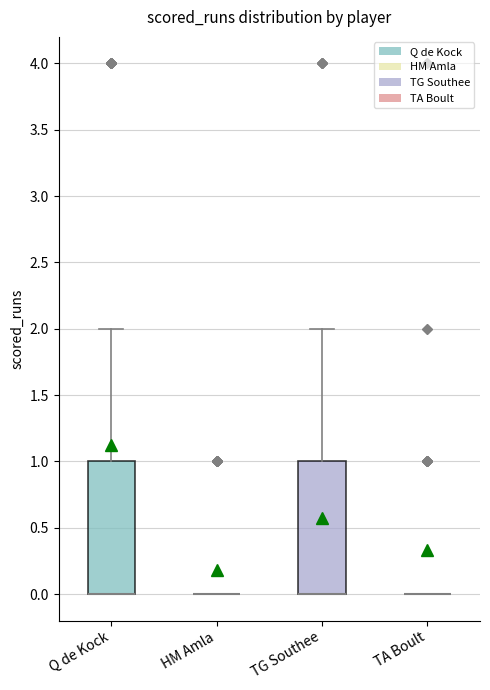

Where is the upper edge of the box for Q de Kock on the y-axis? The values are not printed on the chart, so give them approximately, as read against the axis.

1